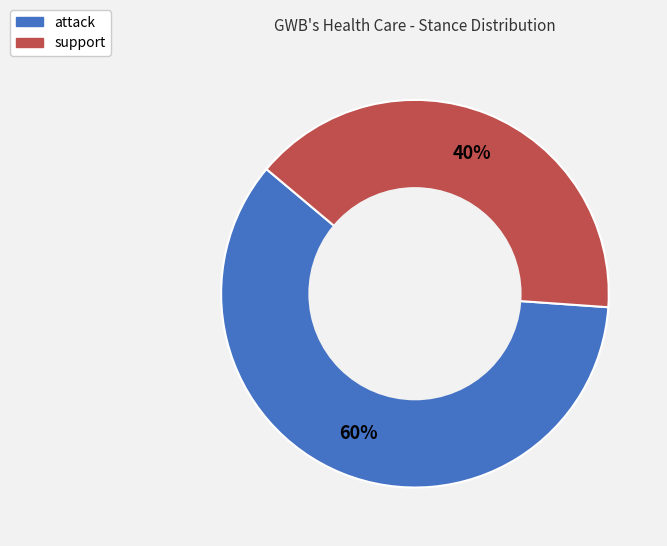

How many segments does this pie chart have?

2